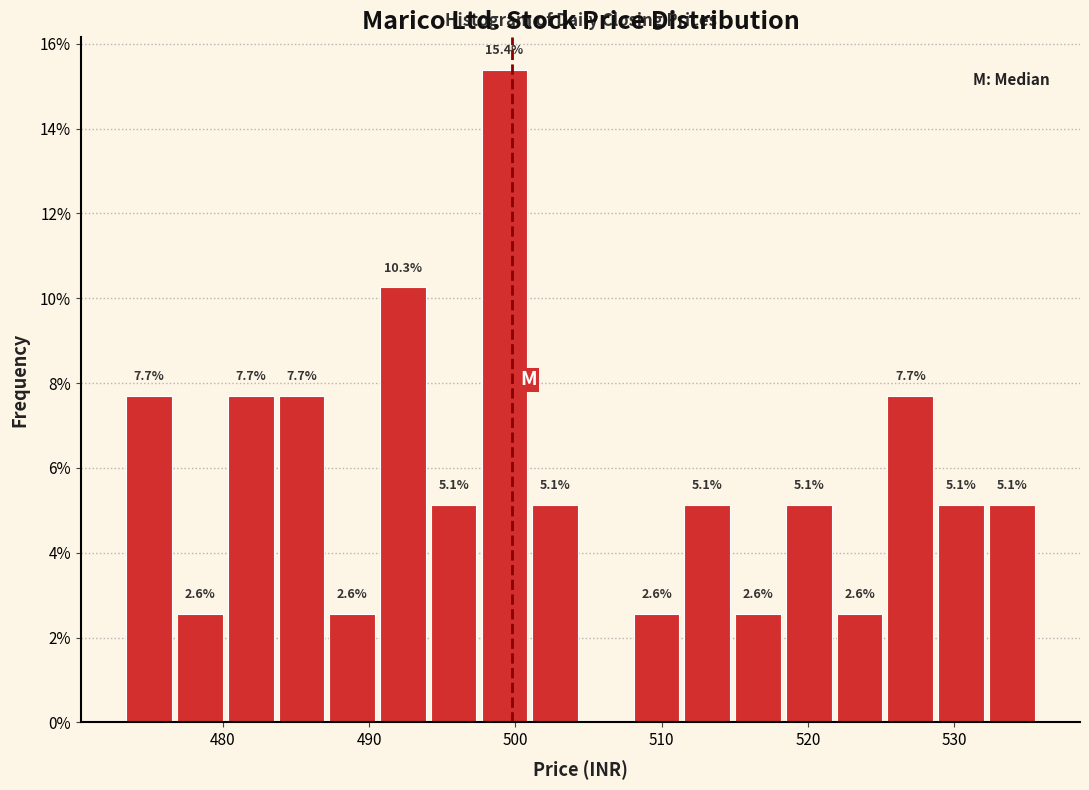

Around what value on the x-axis is the tallest bar? Give the approximate position of its centre, as read against the axis.

499